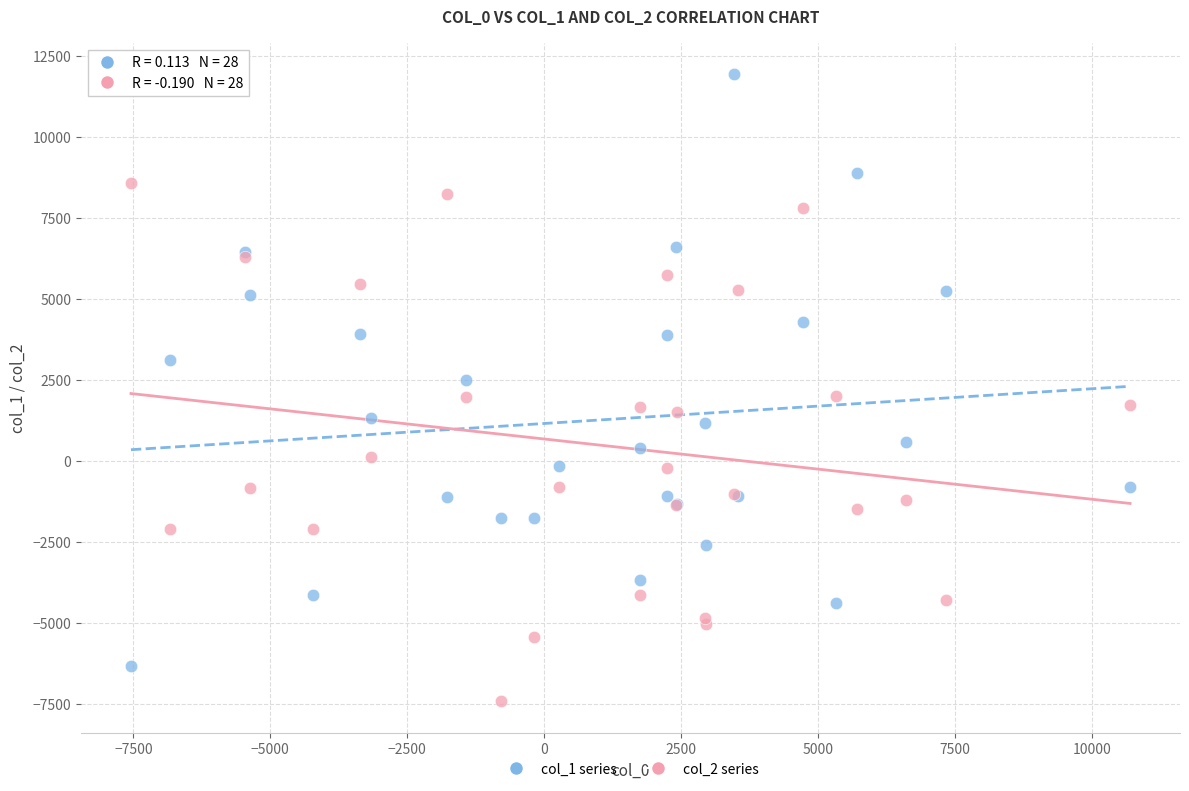

What are all the series names shown in the legend?

col_1 series, col_2 series